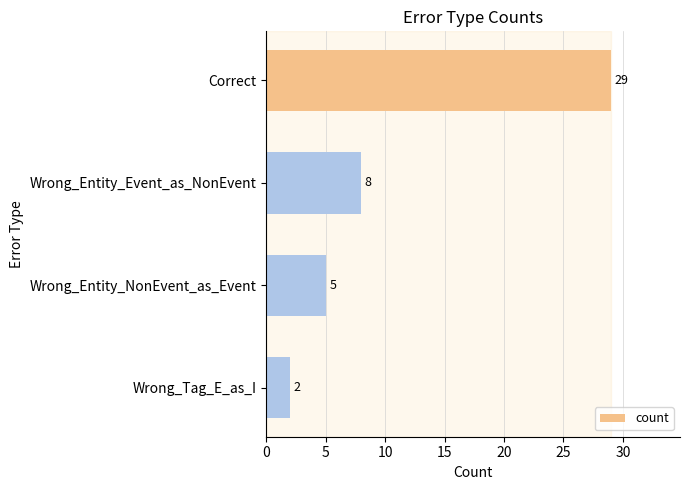

How many values are between 5 and 29?

3